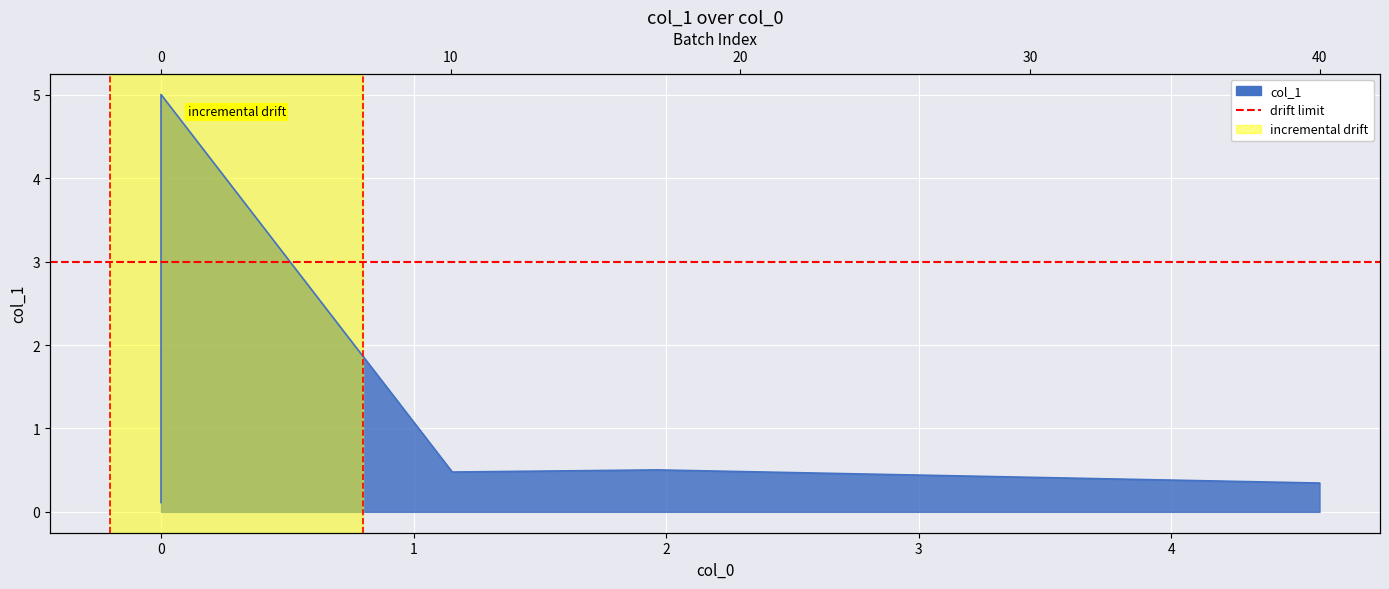

What is the average value?

1.3